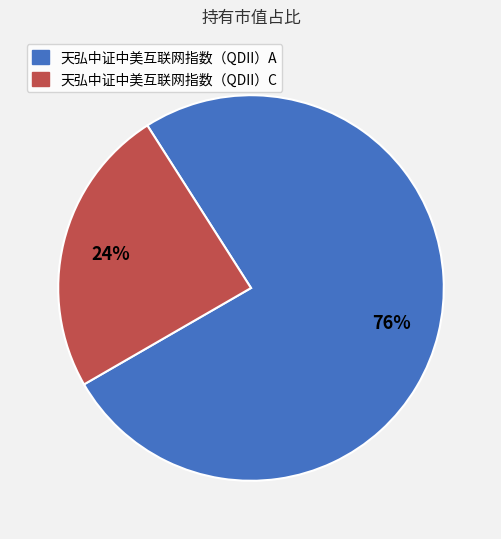

Does 天弘中证中美互联网指数（QDII）C represent more than half of the total?

No